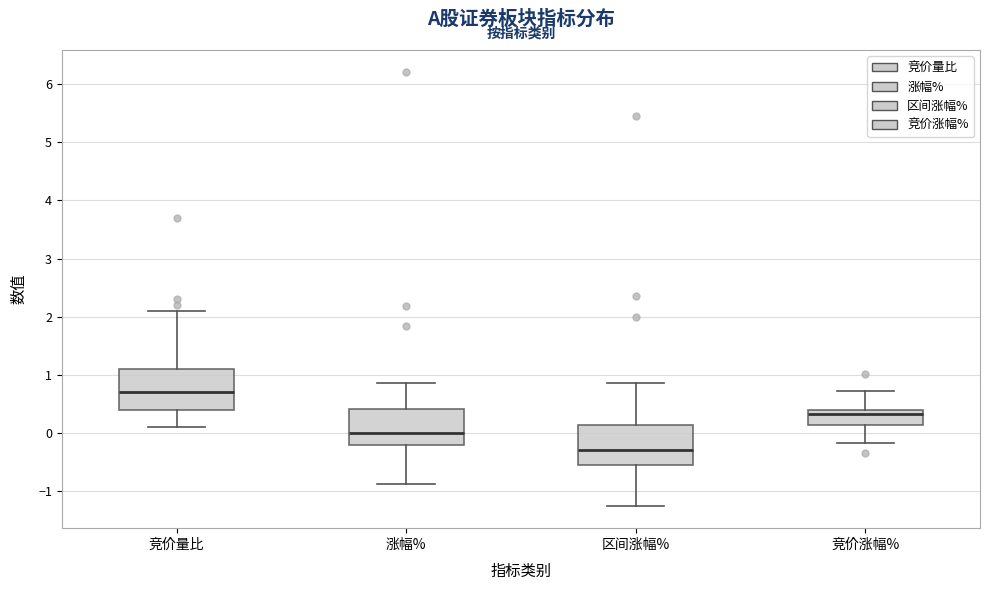

Reading left to right, transcribe this box plot: for each box, give where its median line is, the range the box spans, and where its two whiskers end, as read against the y-axis. The values are not printed on the chart, so give them approximately, as read against the axis.

竞价量比: median 0.7, box 0.4 to 1.1, whiskers 0.1 to 2.1
涨幅%: median 0.0, box -0.2 to 0.4, whiskers -0.9 to 0.9
区间涨幅%: median -0.3, box -0.6 to 0.1, whiskers -1.3 to 0.9
竞价涨幅%: median 0.3, box 0.1 to 0.4, whiskers -0.2 to 0.7